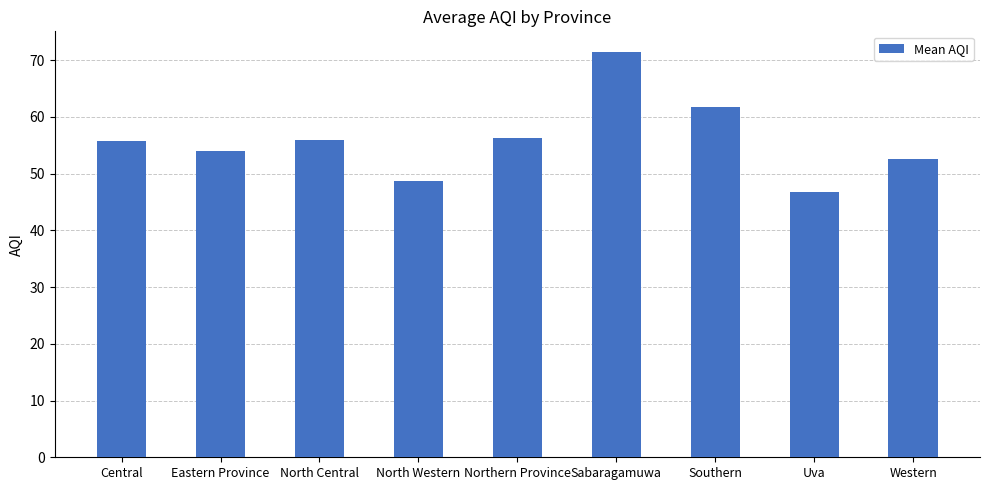

What is the approximate value at Uva?

46.7